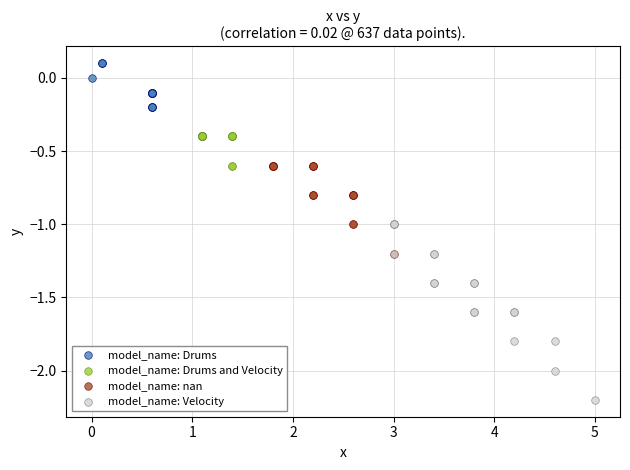

Which series contains the lowest Y value?

model_name: Velocity